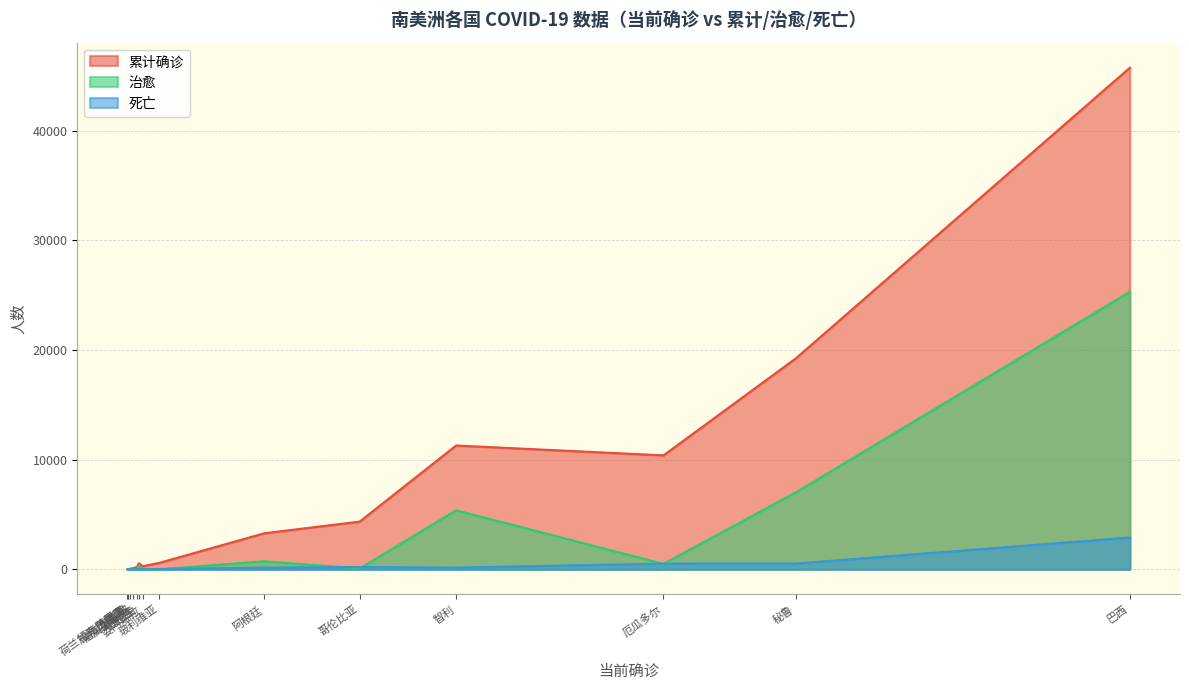

What is the total value across all series at 巴拉圭?

246